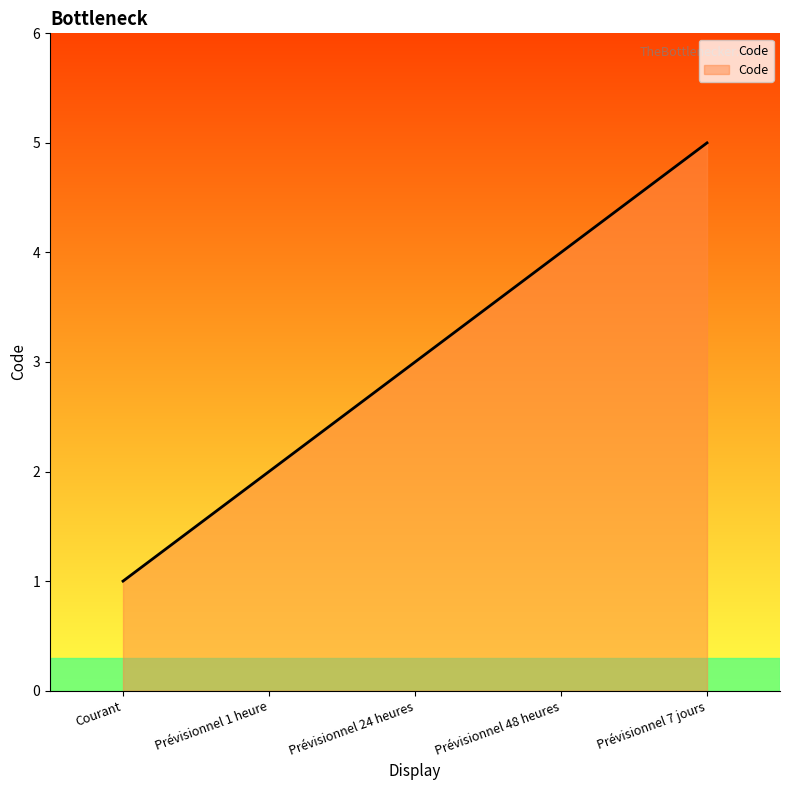

Reading right to left, list all the values displayed in this chart.

5	4	3	2	1